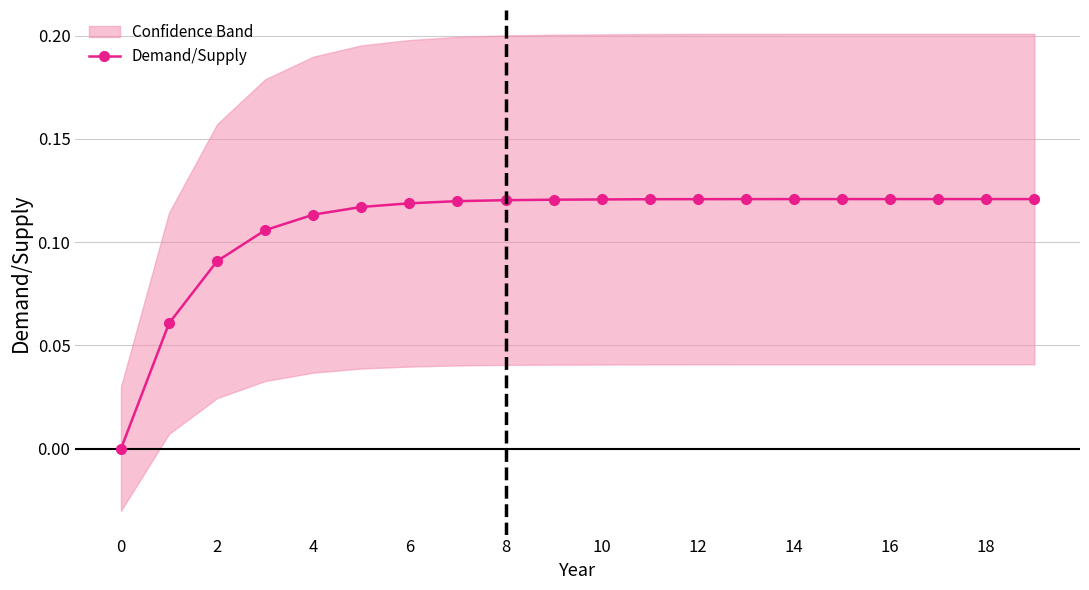

The chart shows a value of 0.1 at 16. True or false?

True